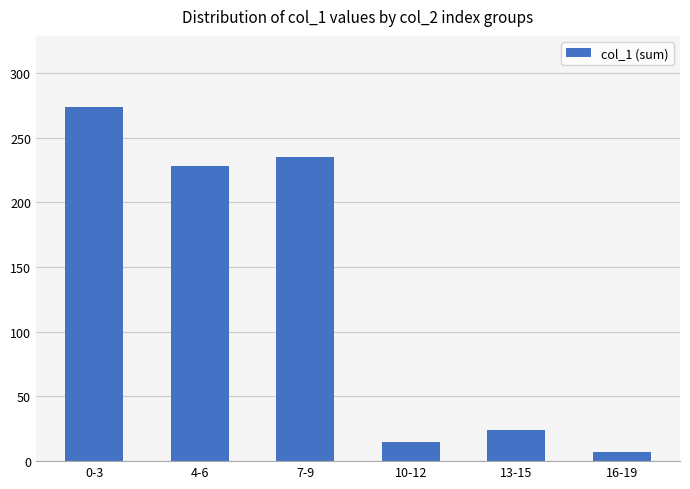

Are the bars grouped side by side (vs. stacked)?

No